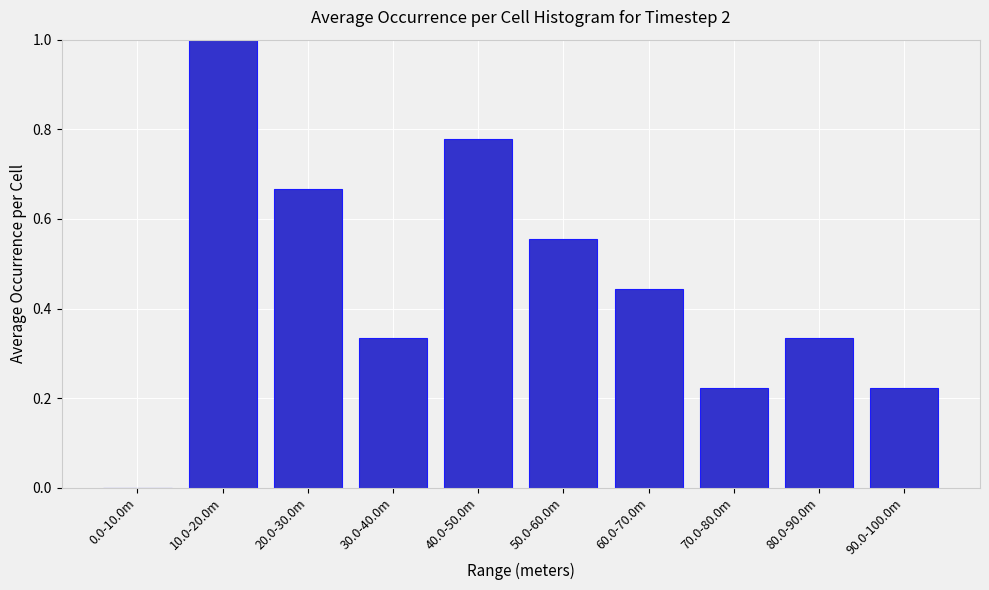

What is the greatest value displayed?

1.0